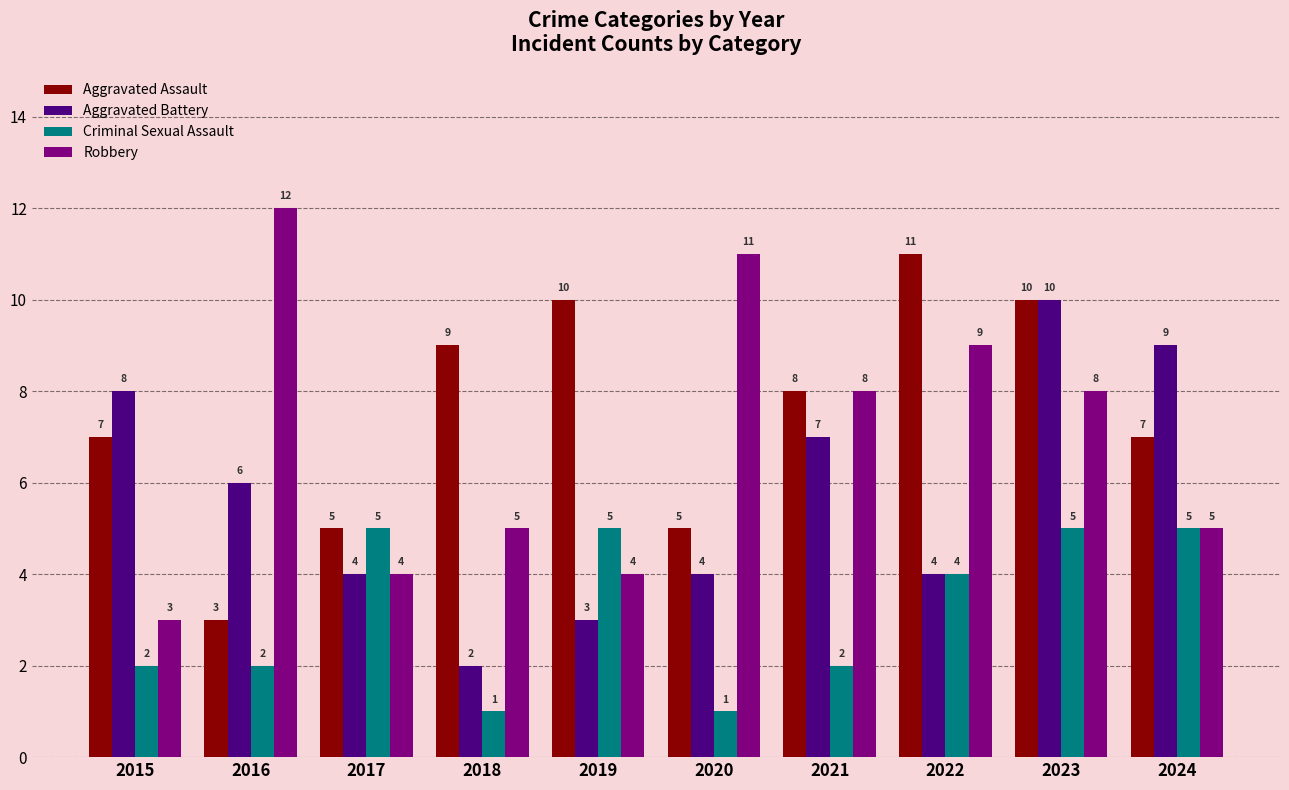

Does the chart contain any negative values?

No